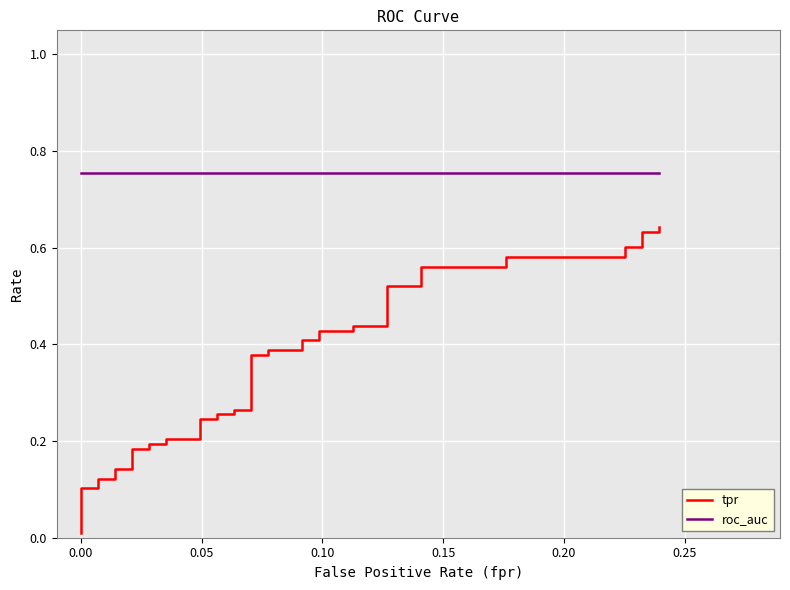

What is the greatest value displayed?

0.8